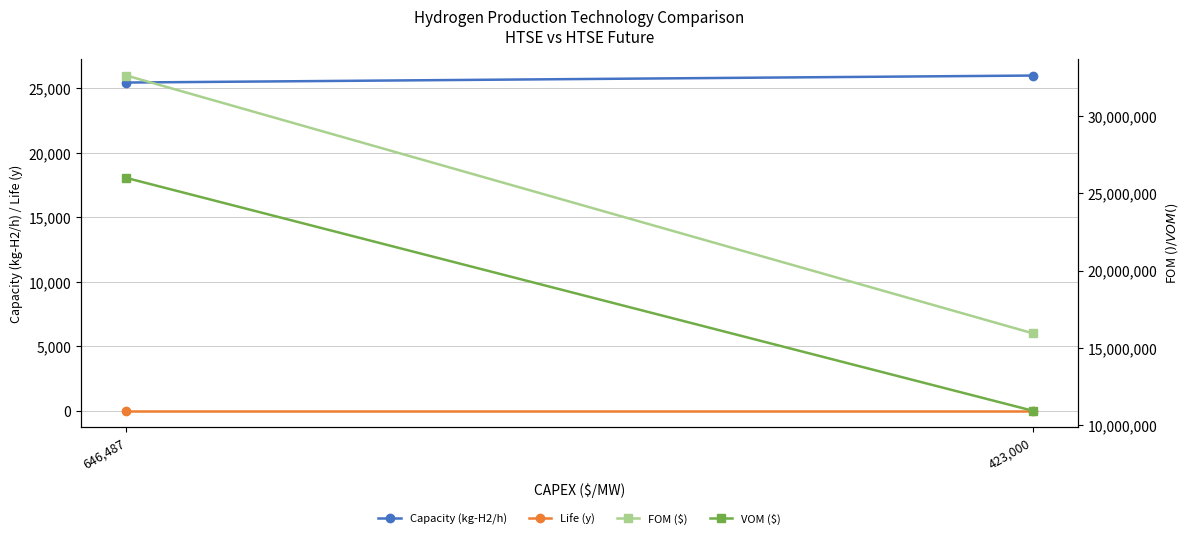

The value of Capacity (kg-H2/h) at 423,000 is 37171.6. True or false?

False